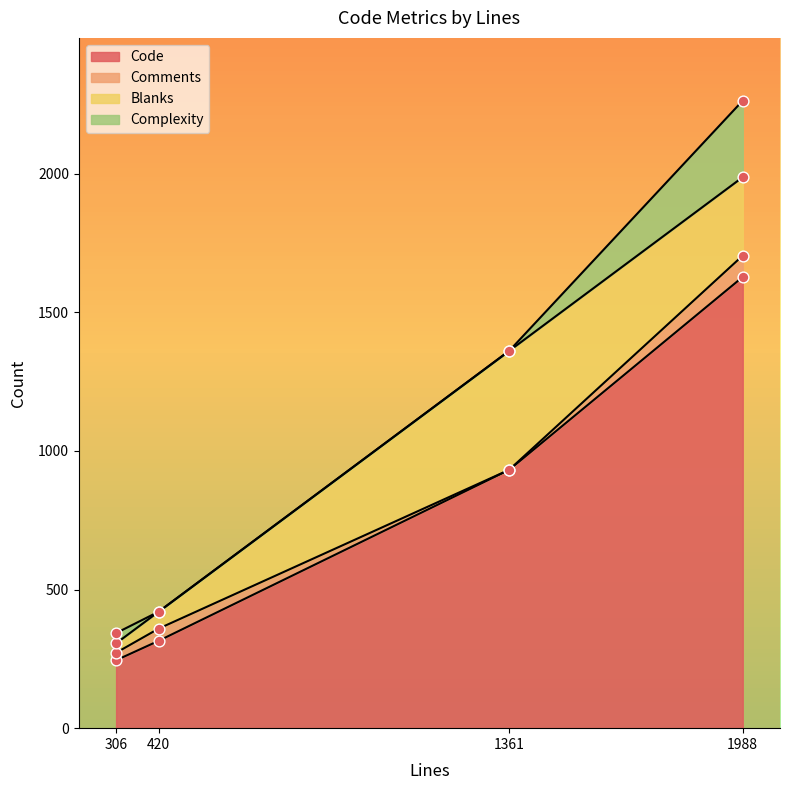

What are all the series names shown in the legend?

Code, Comments, Blanks, Complexity